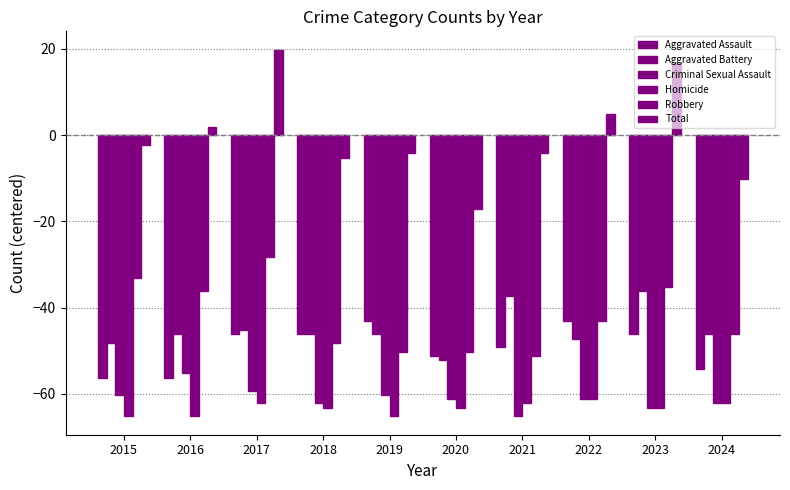

How many distinct data groups are displayed?

6